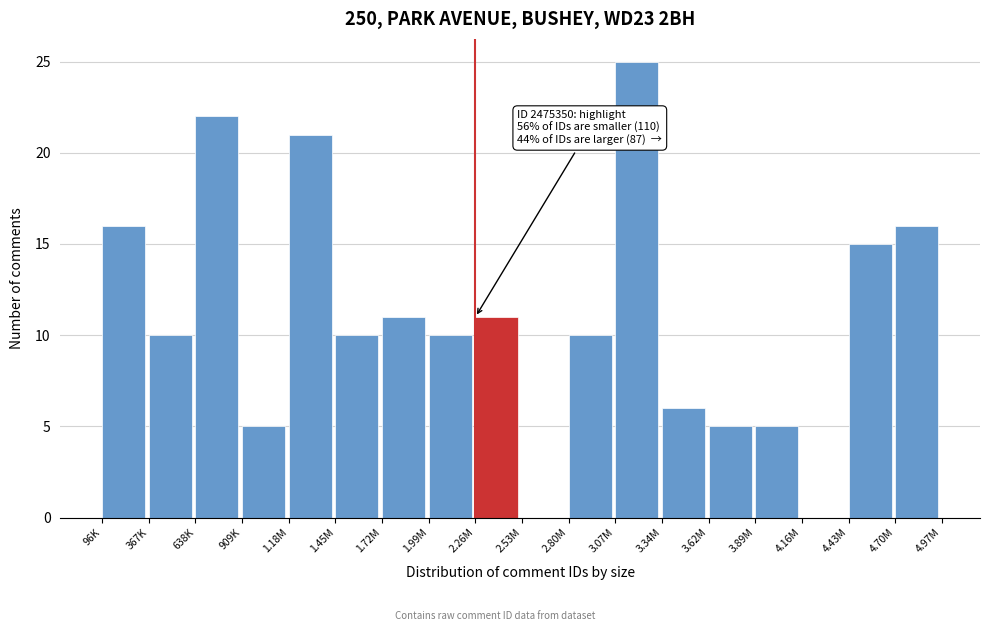

Reading right to left, list all the values displayed in this chart.

4.70M=16	4.43M=15	4.16M=0	3.89M=5	3.62M=5	3.34M=6	3.07M=25	2.80M=10	2.53M=0	2.26M=11	1.99M=10	1.72M=11	1.45M=10	1.18M=21	909K=5	638K=22	367K=10	96K=16